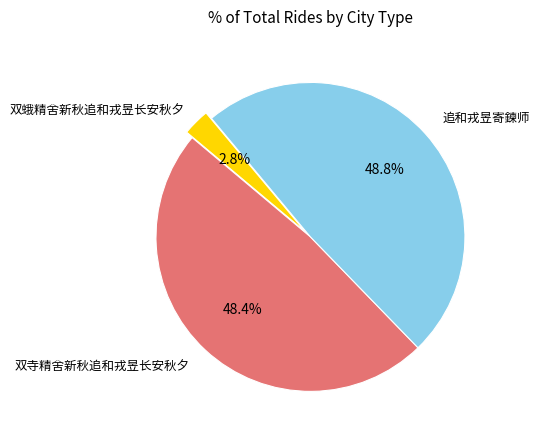

What is the total percentage of 双蛾精舍新秋追和戎昱长安秋夕 and 追和戎昱寄鍊师?

51.6%